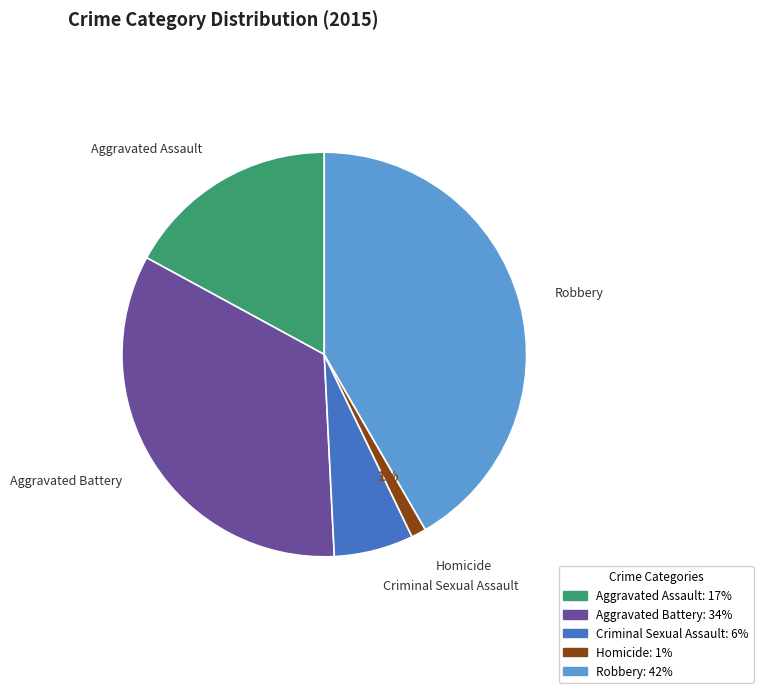

Which has a higher value, Criminal Sexual Assault or Aggravated Battery?

Aggravated Battery